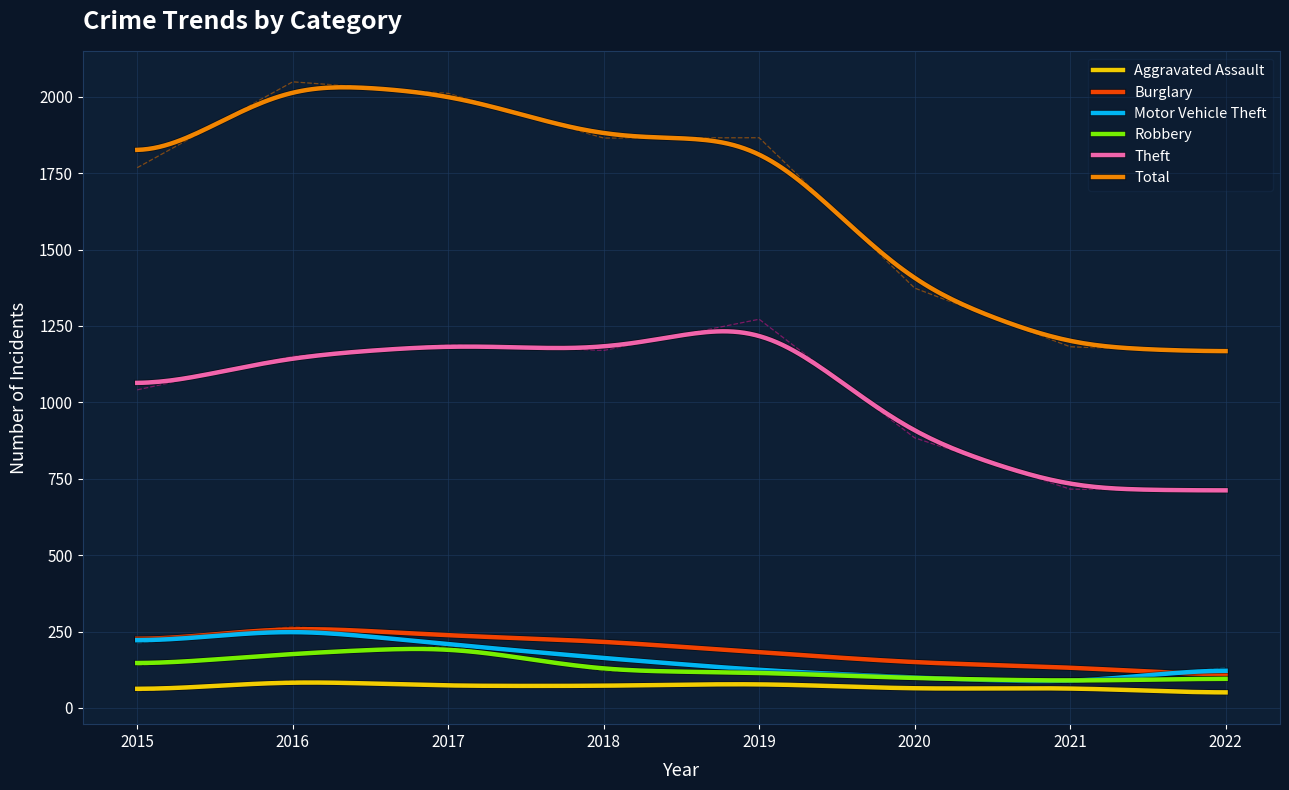

What is the difference between the maximum and second lowest values in the Total series?

863.2